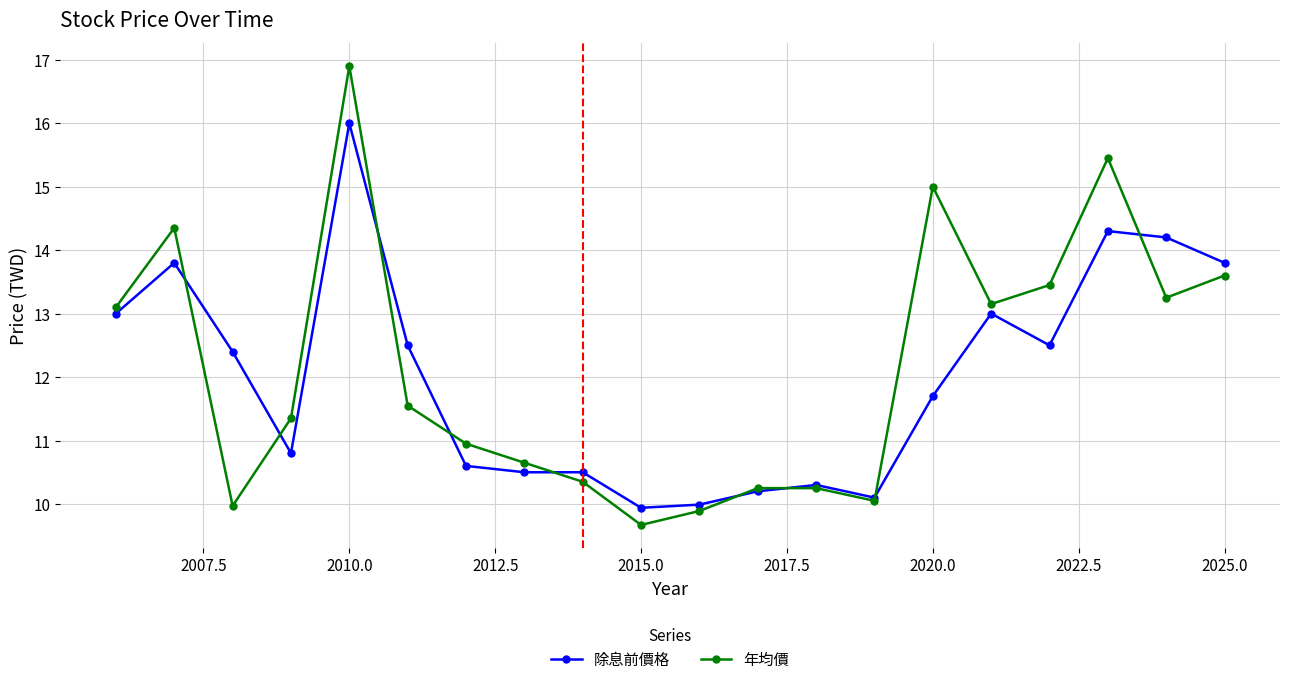

How many lines are shown in the chart?

2